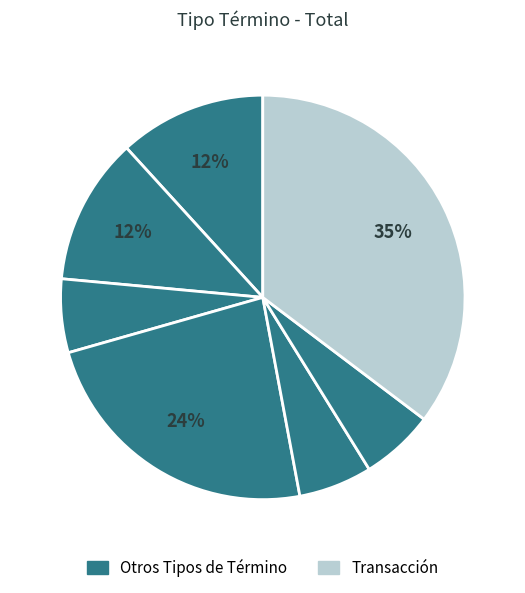

How many slices are in this pie chart?

7